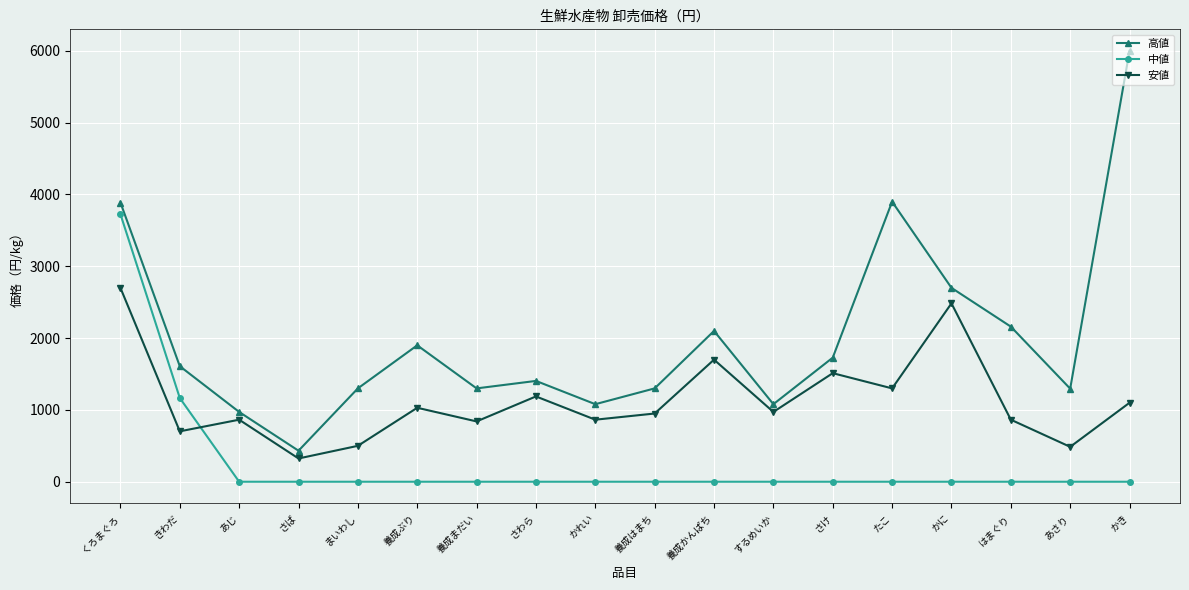

What position from the right is きわだ?

17